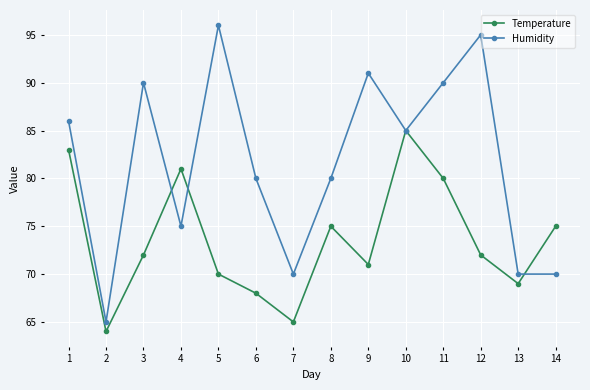

Reading left to right, list all the values displayed in this chart.

Temperature: 83	64	72	81	70	68	65	75	71	85	80	72	69	75
Humidity: 86	65	90	75	96	80	70	80	91	85	90	95	70	70